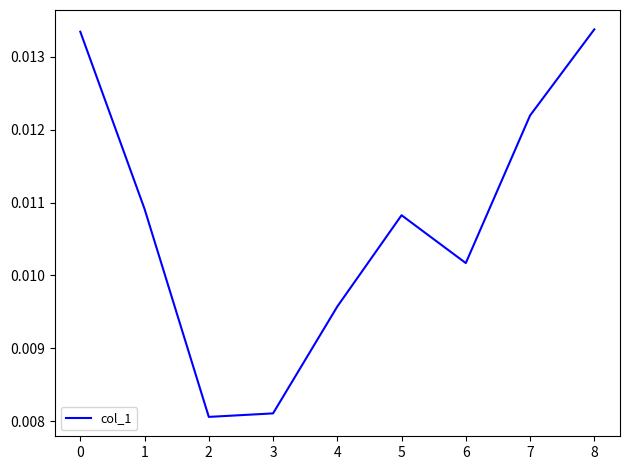

Which has a higher value, 2 or 4?

4